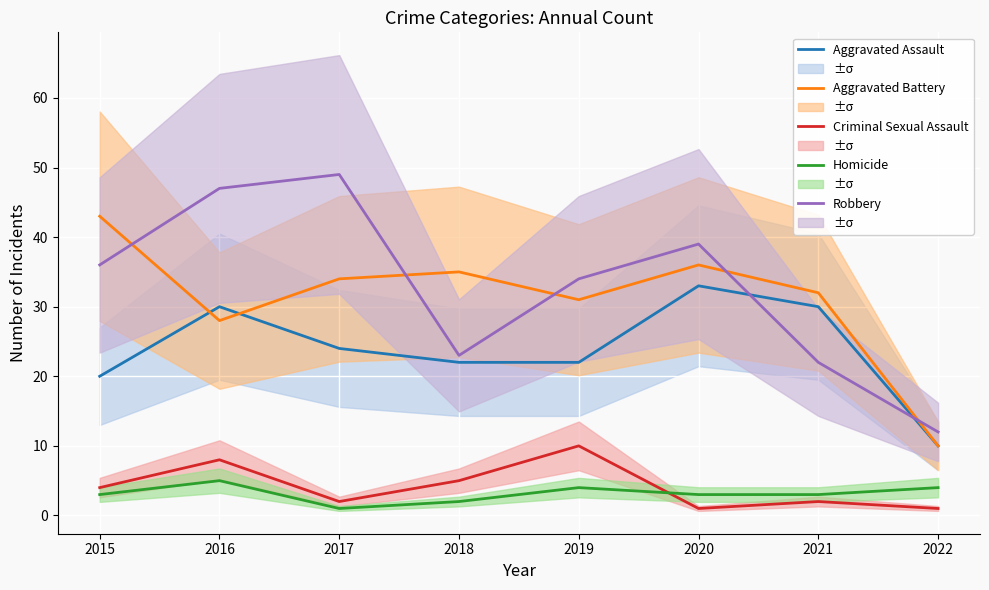

In Homicide, how many points are lower than both neighbors (excluding endpoints)?

1